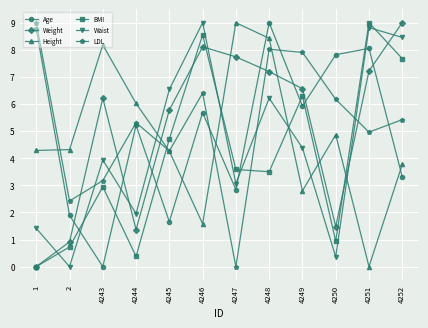

What is the difference between the highest and lowest values at 4248?

5.5